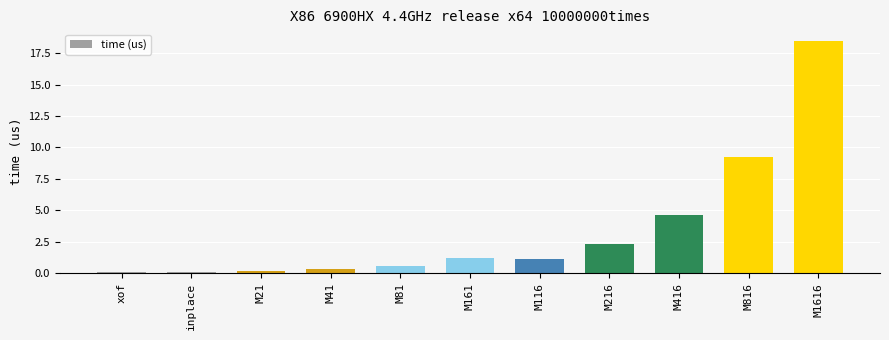

What is the label of the 3rd bar from the left?

M21